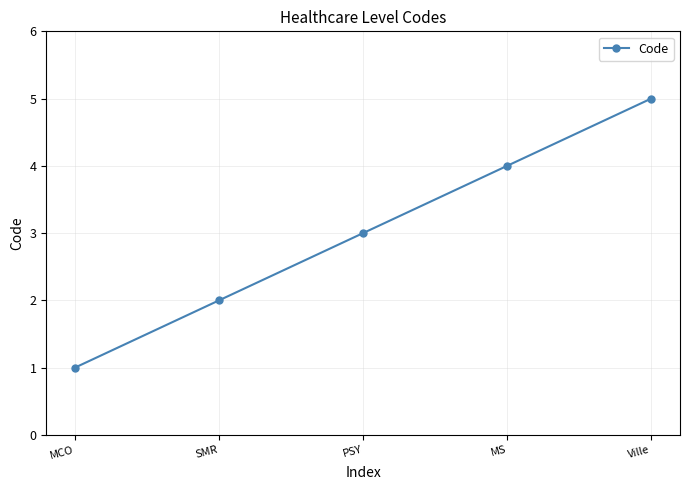

What is the label of the 1st point from the left?

MCO